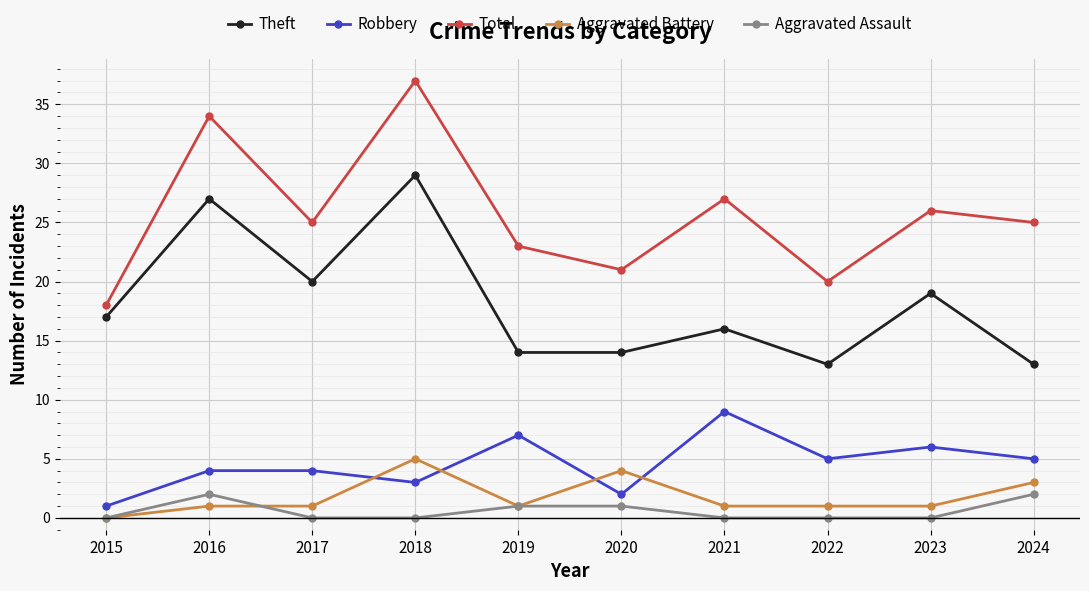

True or false: Theft has more than 1 interior local peaks.

True